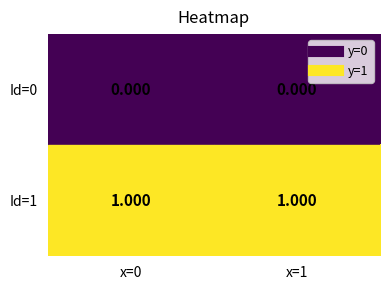

Is the value of Id=1 at x=1 greater than the value of Id=0 at x=1?

Yes